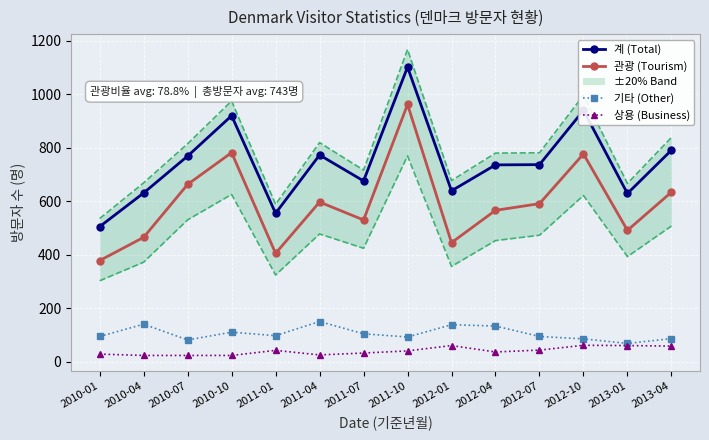

In 기타 (Other), how many points are lower than both neighbors (excluding endpoints)?

4